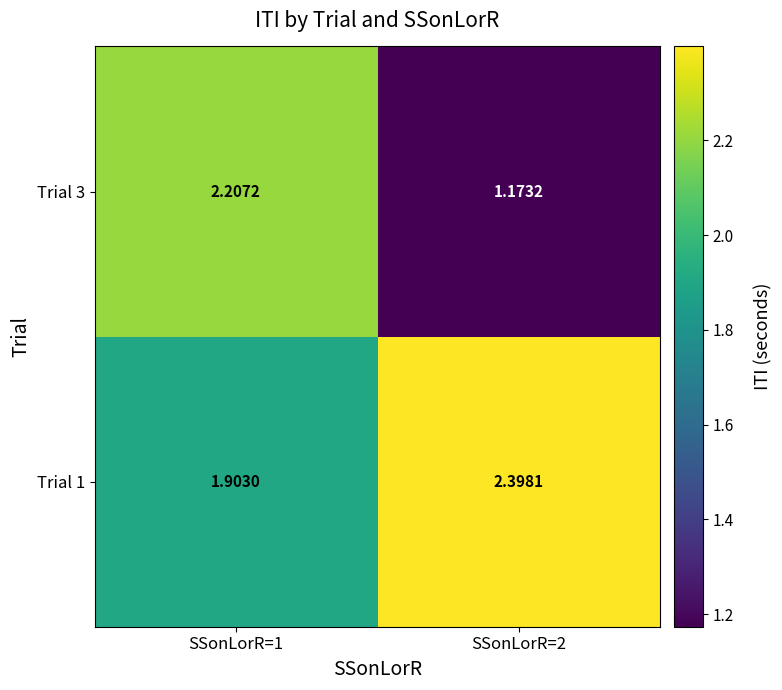

Is the value of Trial 3 at SSonLorR=2 greater than the value of Trial 1 at SSonLorR=2?

No